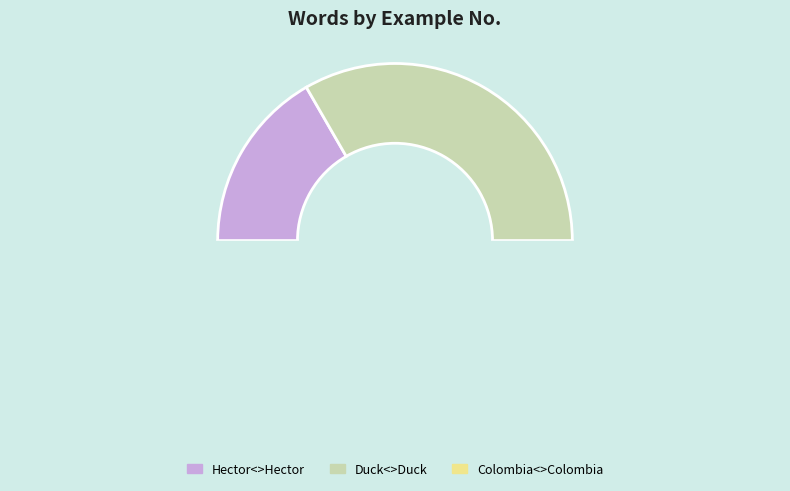

To the nearest percent, what is the average slice percentage?

33%